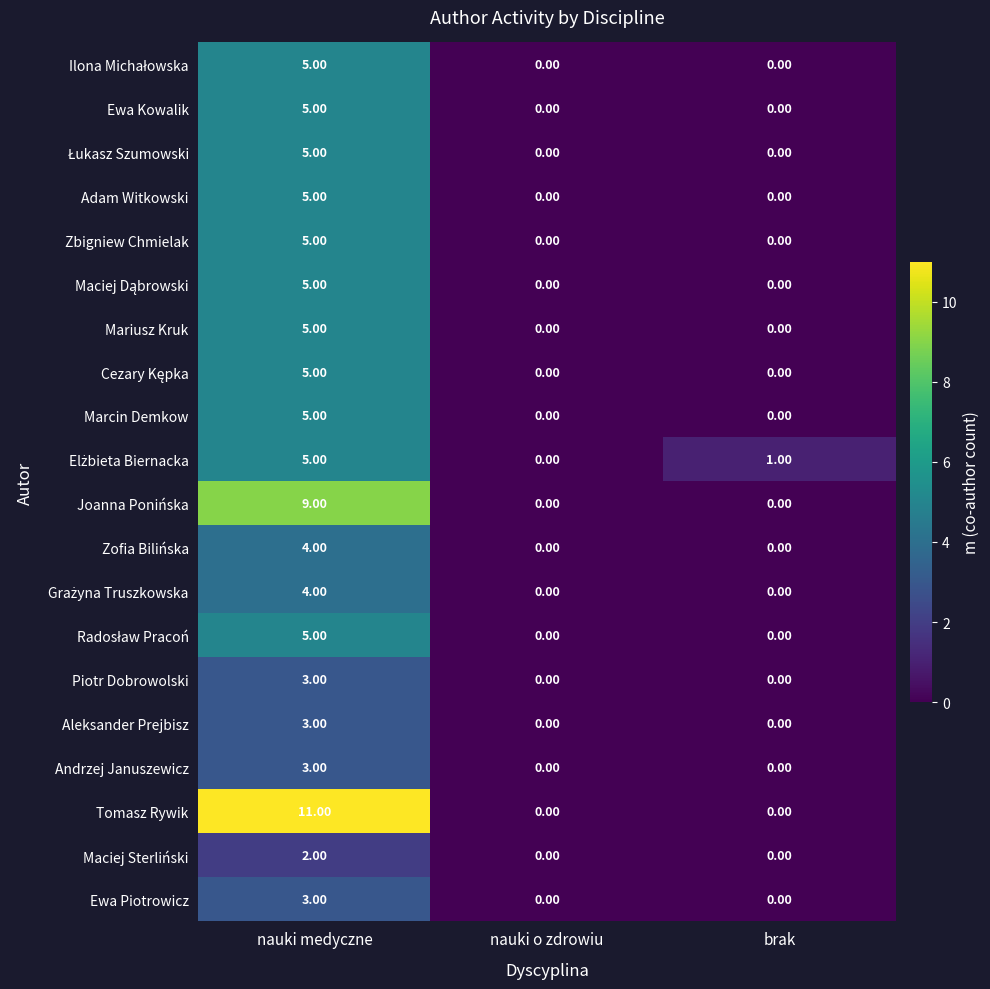

How many values in Andrzej Januszewicz are above zero?

1